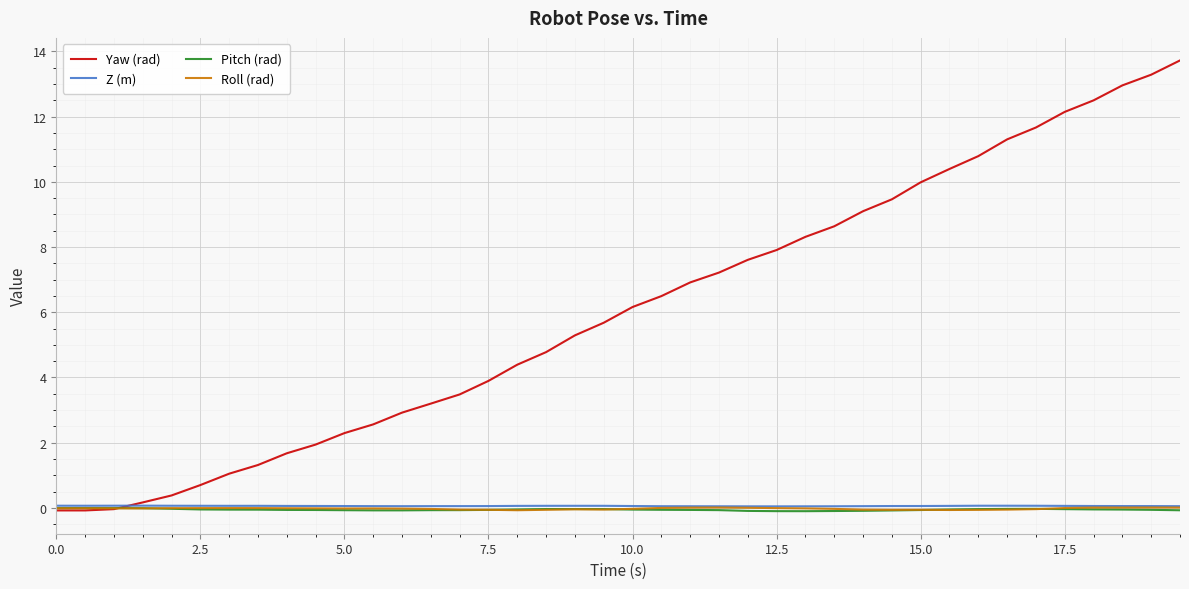

Which series has the largest total across all categories?

Yaw (rad)